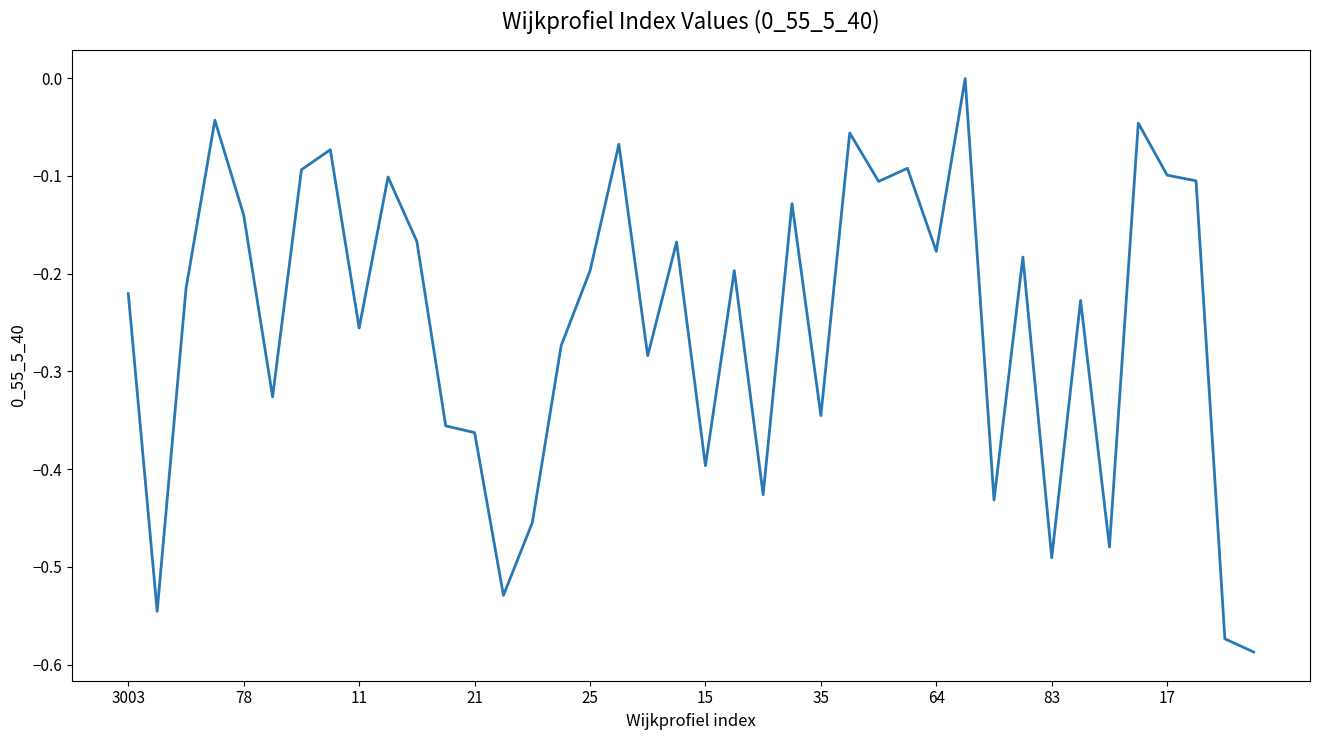

What is the difference between the maximum and minimum values?

0.6